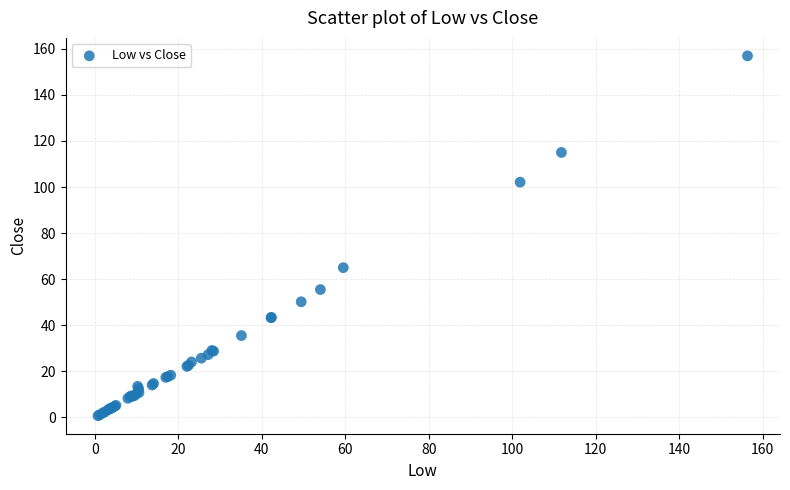

What Y value in the scatter plot is closest to 78?

65.0